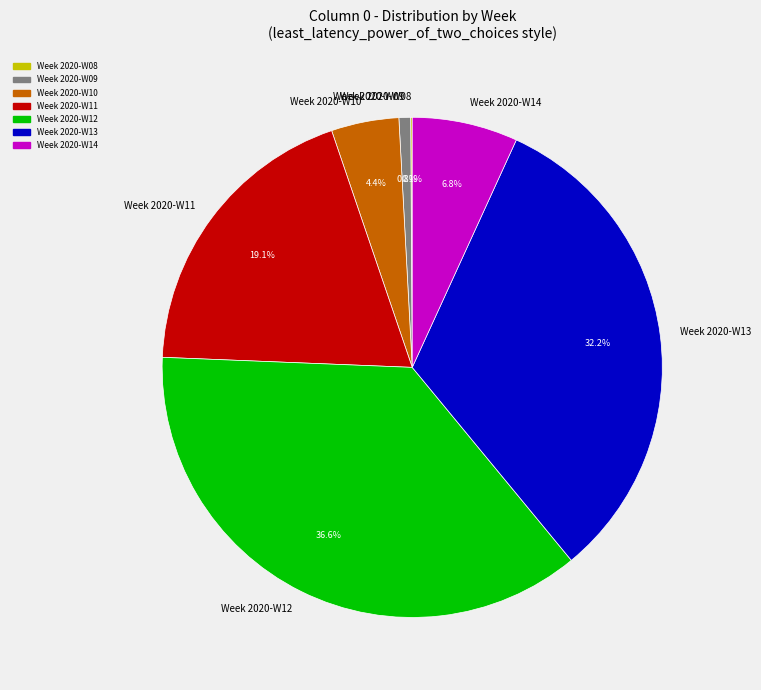

What is the largest slice in the pie chart?

Week 2020-W12